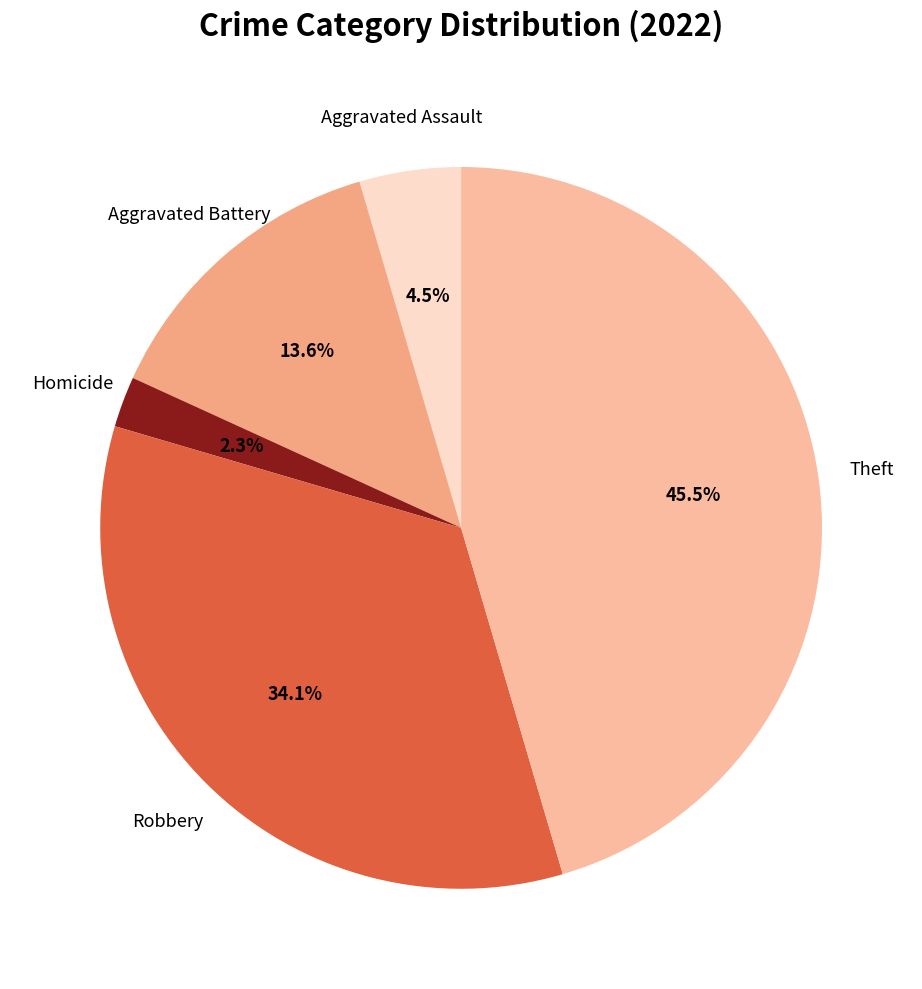

How many slices are in this pie chart?

5